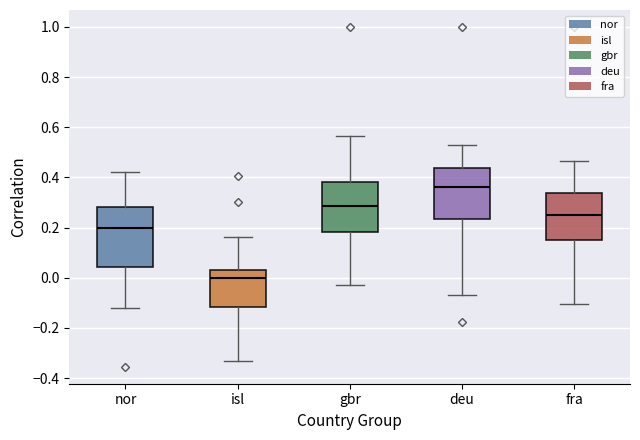

Which box is the tallest, from its lower edge to its upper edge?

nor